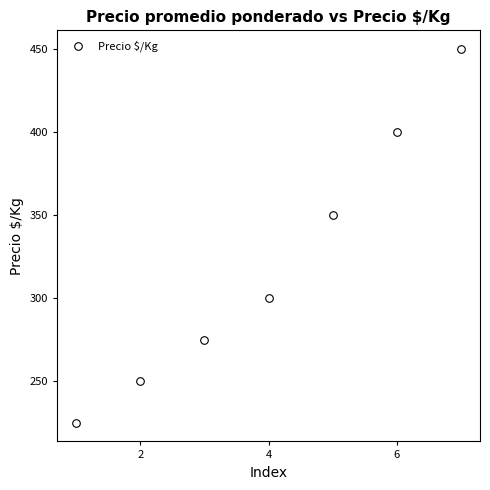

What Y value in the scatter plot is closest to 337?

350